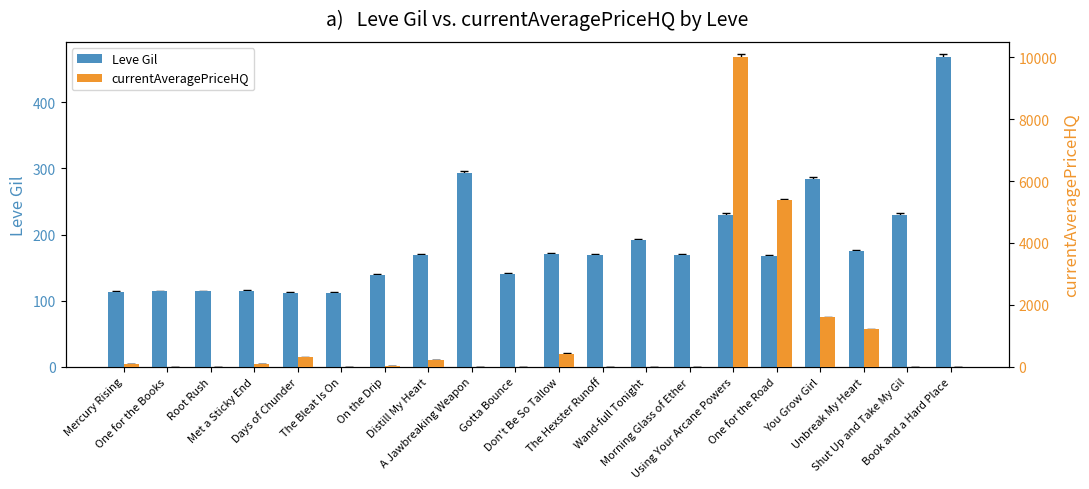

True or false: Leve Gil has a value of 114.0 at One for the Books.

True